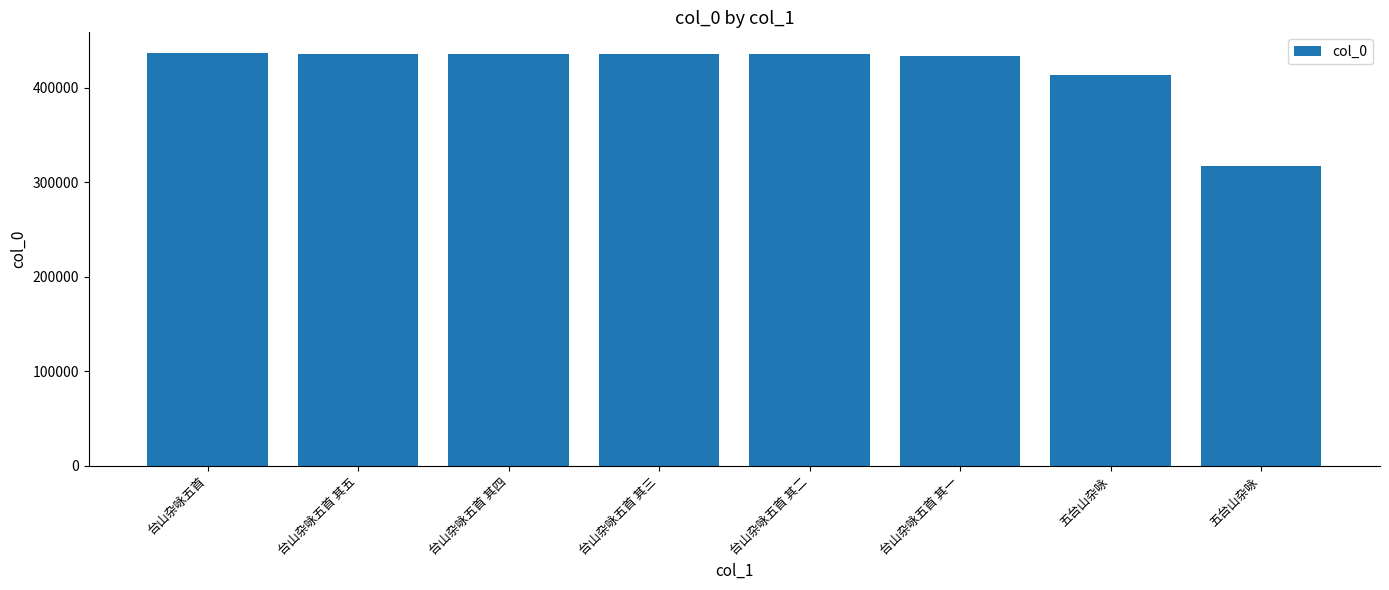

True or false: the data shows 777441 at 台山杂咏五首 其四.

False